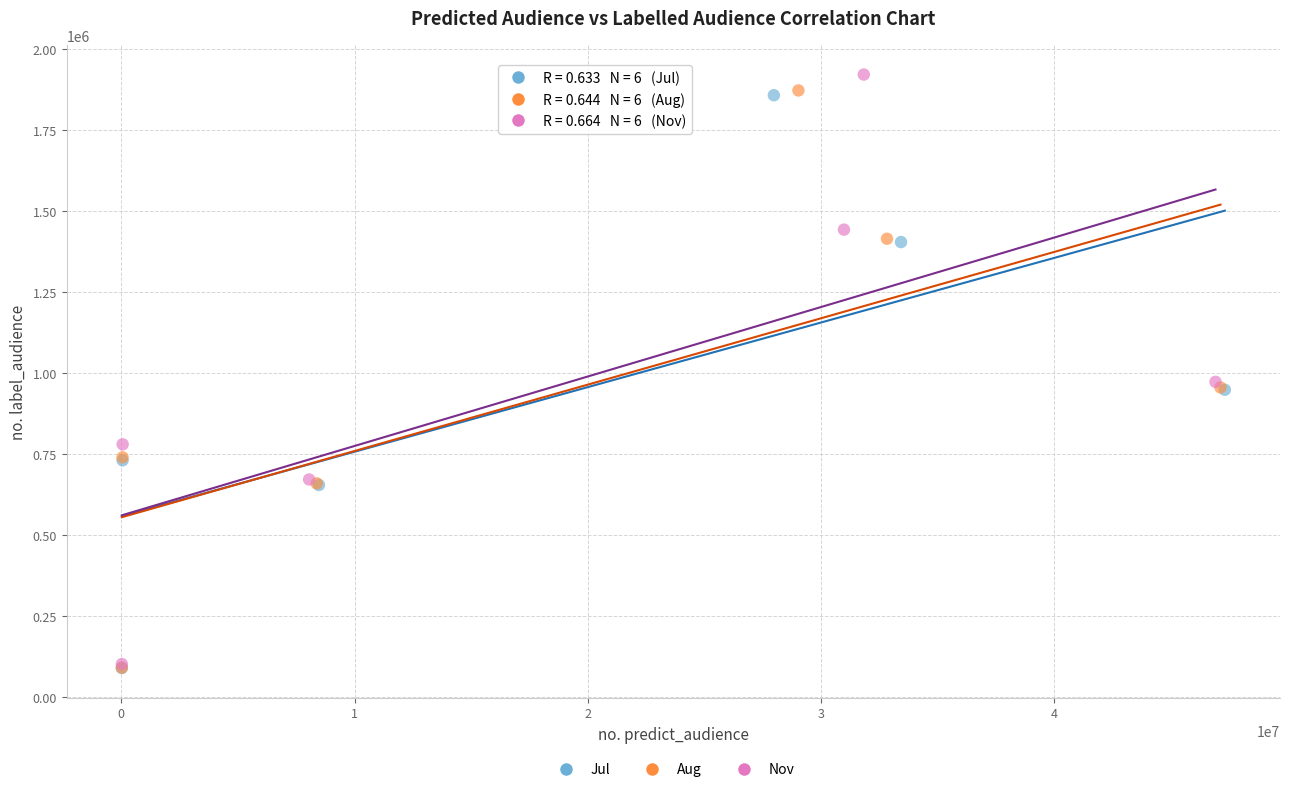

Which series has the largest Y range (max minus min)?

Nov